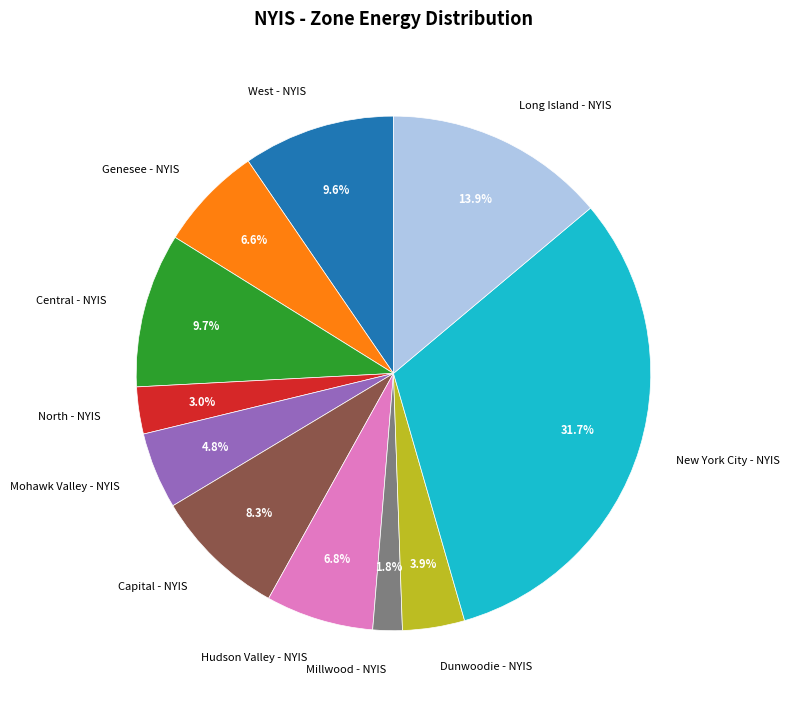

How many slices are in this pie chart?

11